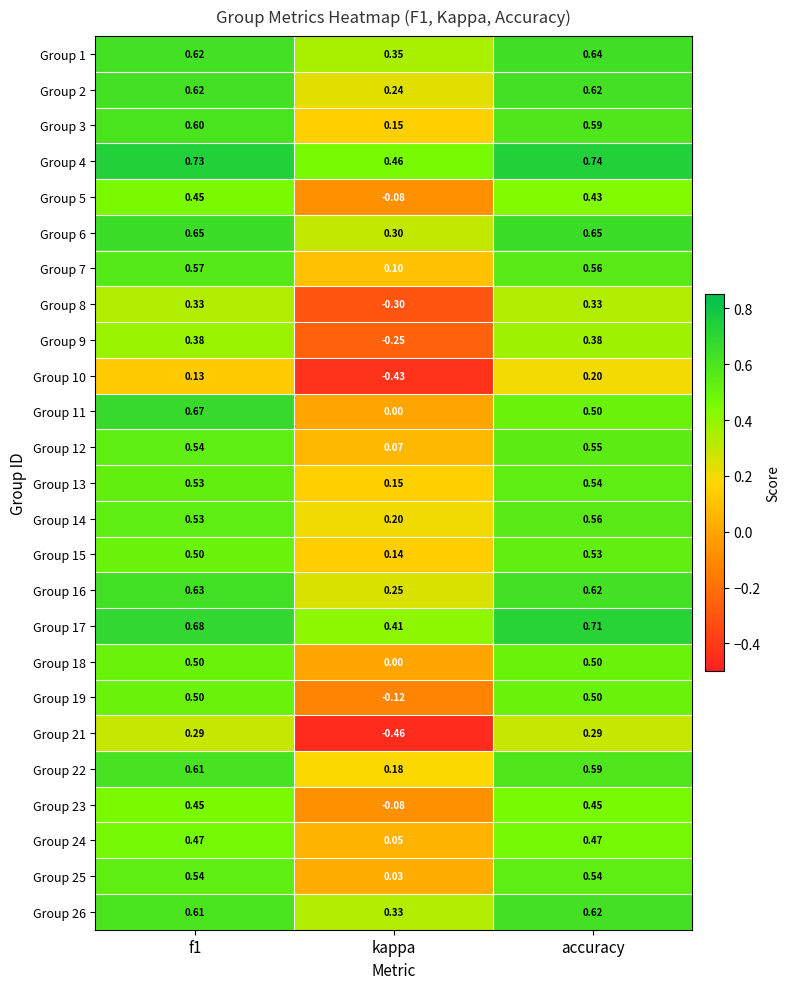

Which label corresponds to the largest value in the chart?

accuracy